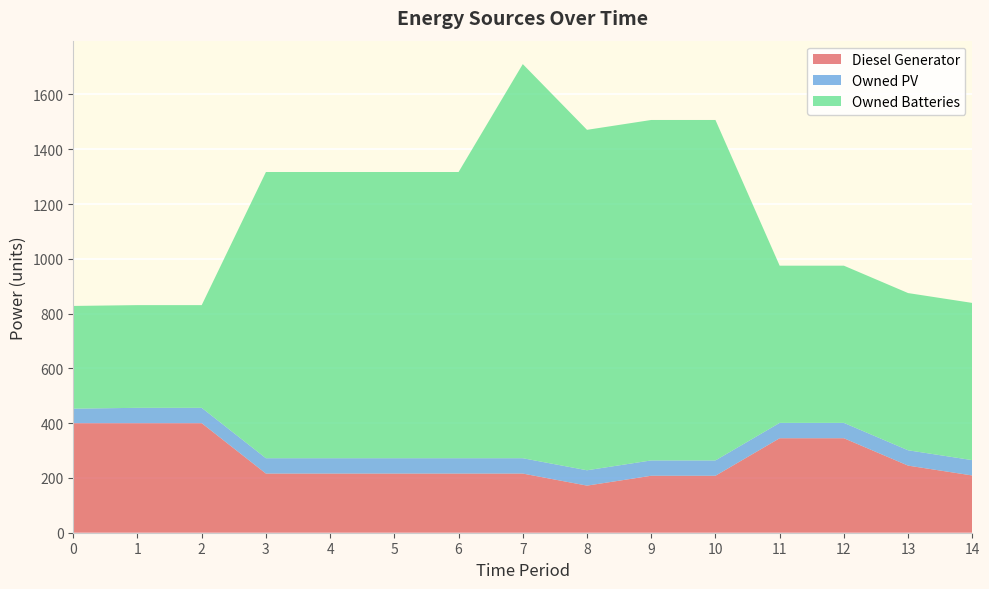

Reading left to right, extract all data points from this chart.

Diesel Generator: 400	400	400	216	216	216	216	216	172	208	208	345	345	245	209
Owned PV: 53	56	56	56	56	56	56	56	56	56	56	56	56	56	56
Owned Batteries: 375	375	375	1045	1045	1045	1045	1439	1243	1243	1243	574	574	574	574